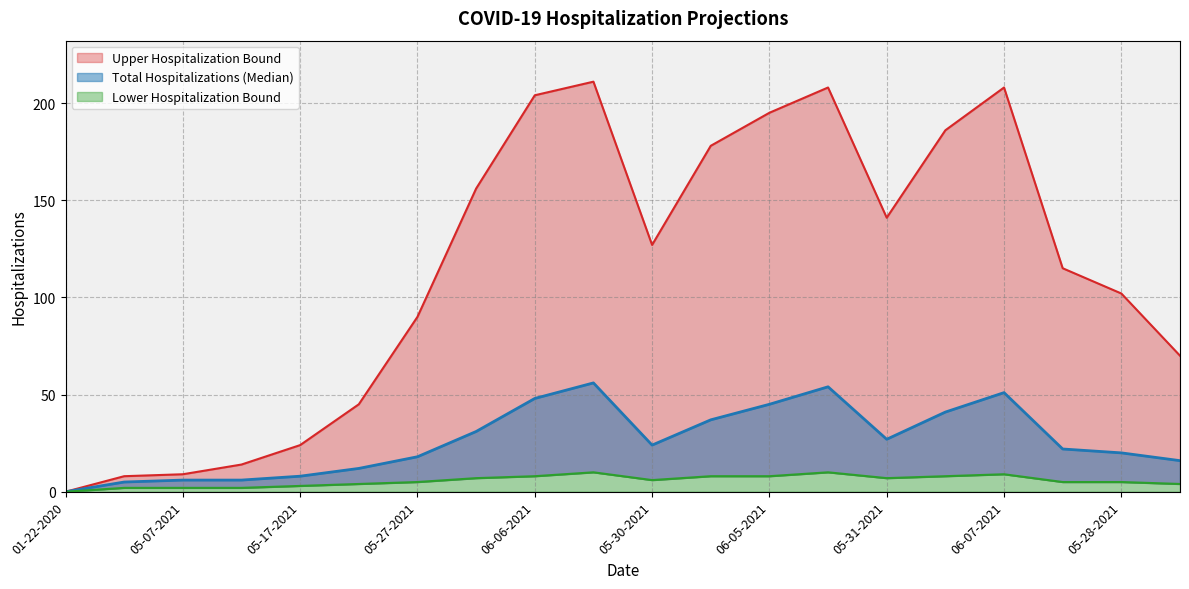

Which has a higher value, 05-12-2021 or 05-30-2021?

05-30-2021